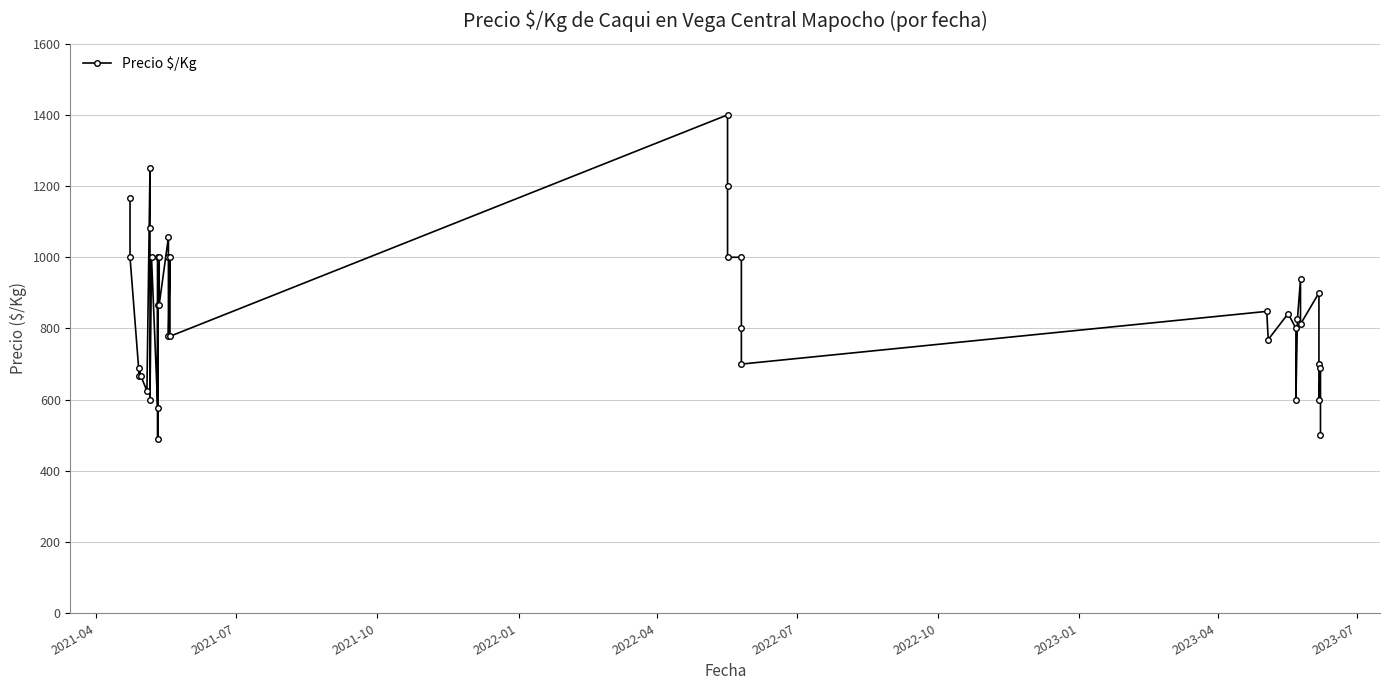

What is the greatest value displayed?

1400